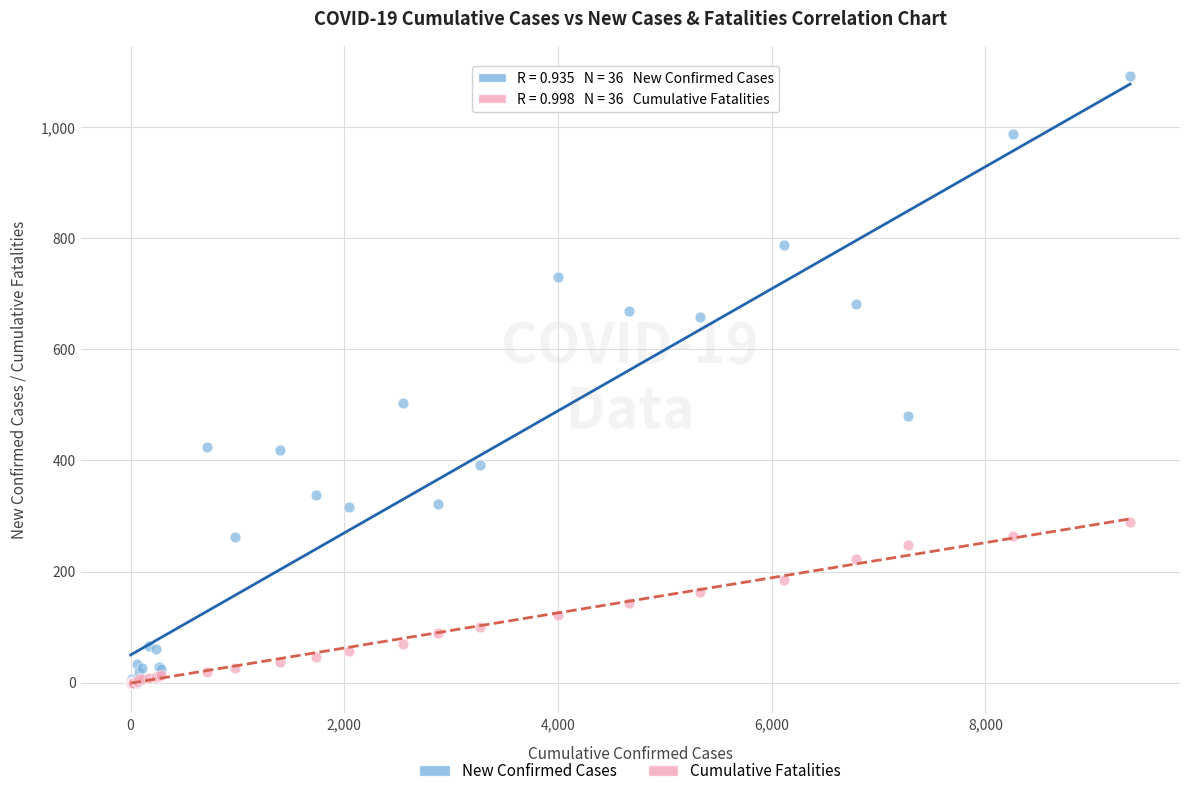

Across all series, what Y value is closest to 546?

504